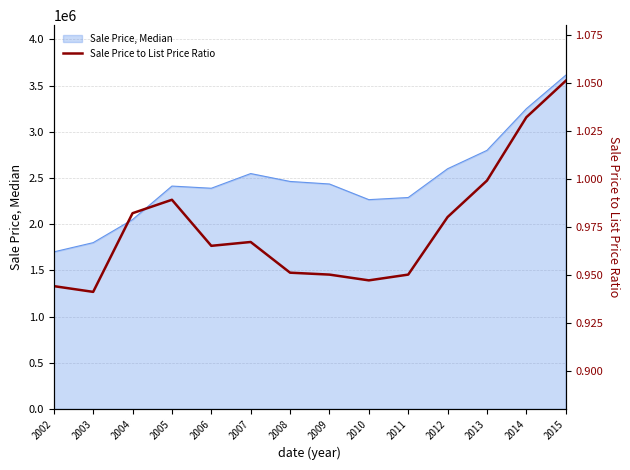

What is the value of the 7th point from the left?

1.0